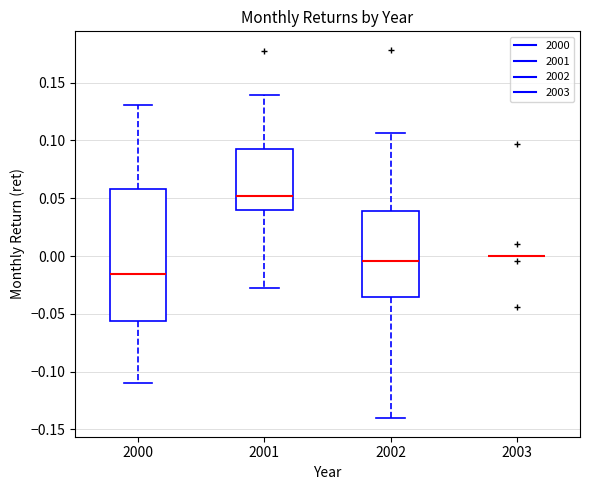

Reading left to right, read every box against the y-axis: the position of its median line, the range the box covers, and the ends of its whiskers. The values are not printed on the chart, so give them approximately, as read against the axis.

2000: median -0.015, box -0.055 to 0.060, whiskers -0.110 to 0.130
2001: median 0.050, box 0.040 to 0.095, whiskers -0.030 to 0.140
2002: median -0.005, box -0.035 to 0.040, whiskers -0.140 to 0.105
2003: box collapsed to a line at 0.000, whiskers 0.000 to 0.000